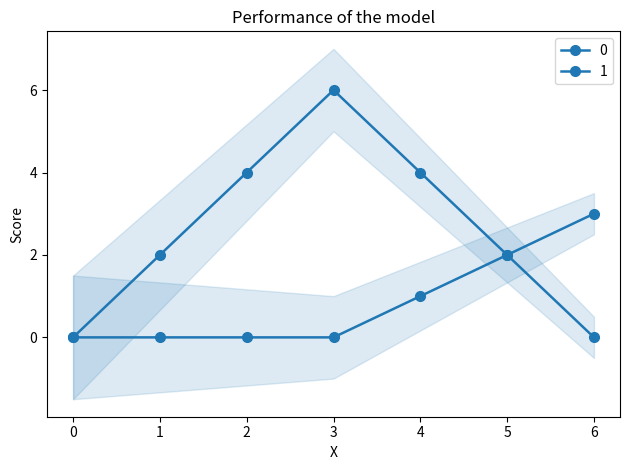

True or false: 0 has more than 0 points higher than both neighbors.

True